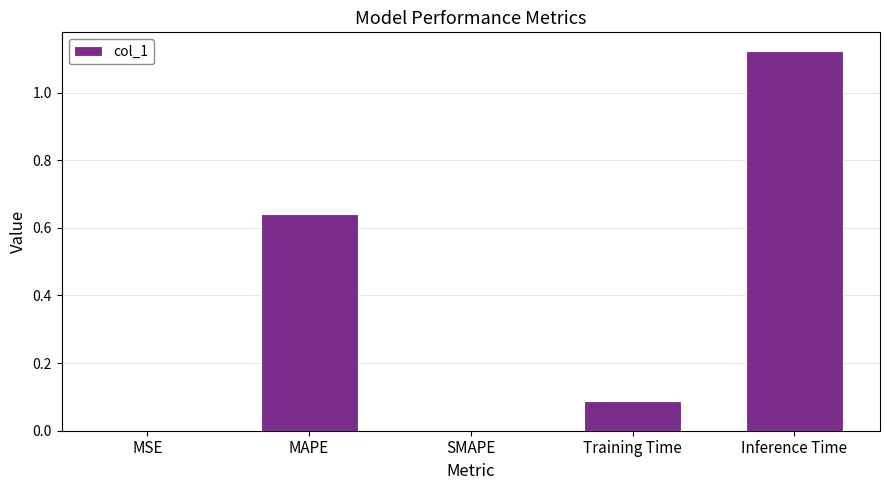

Which has a higher value, Training Time or SMAPE?

Training Time